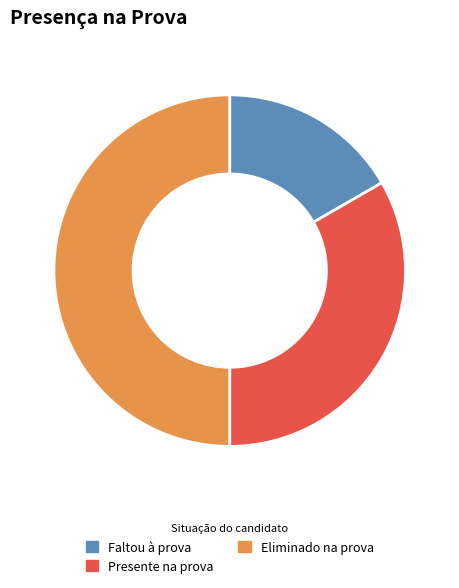

Do Eliminado na prova and Presente na prova together represent more than half of the pie?

Yes